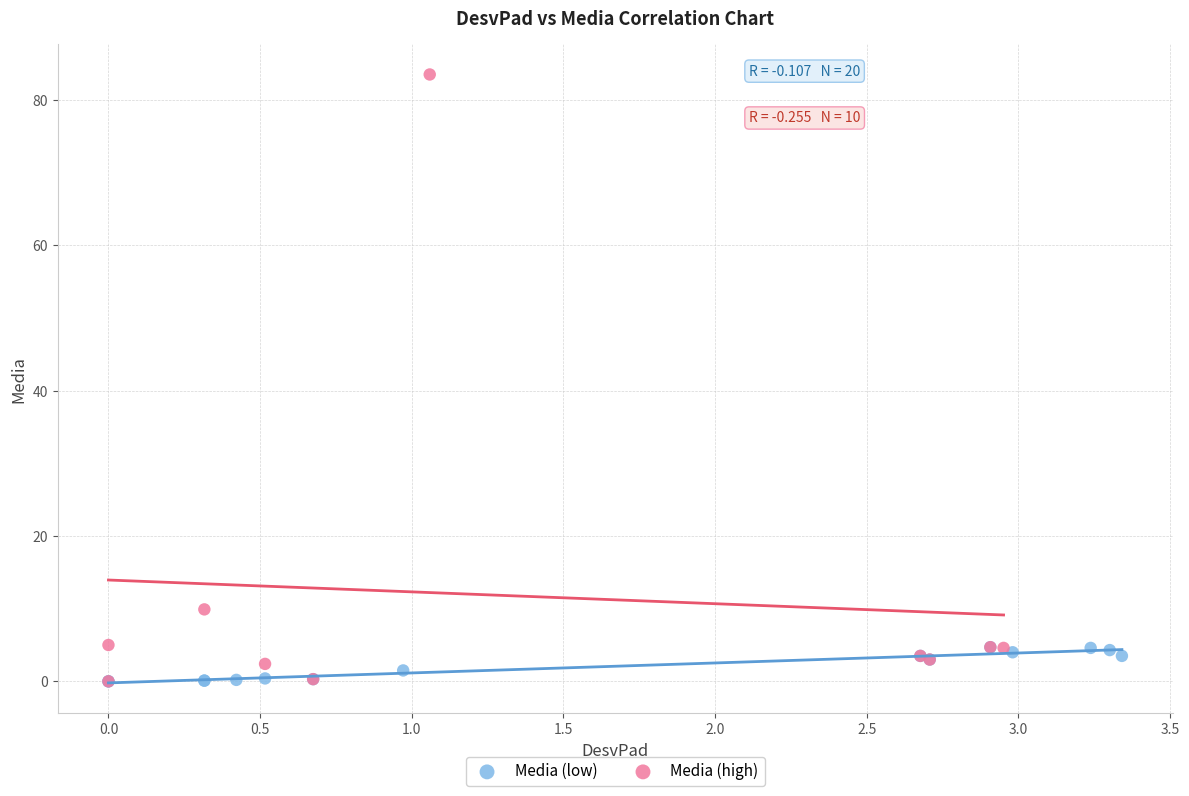

Which series has the widest spread of Y values?

Media (high)